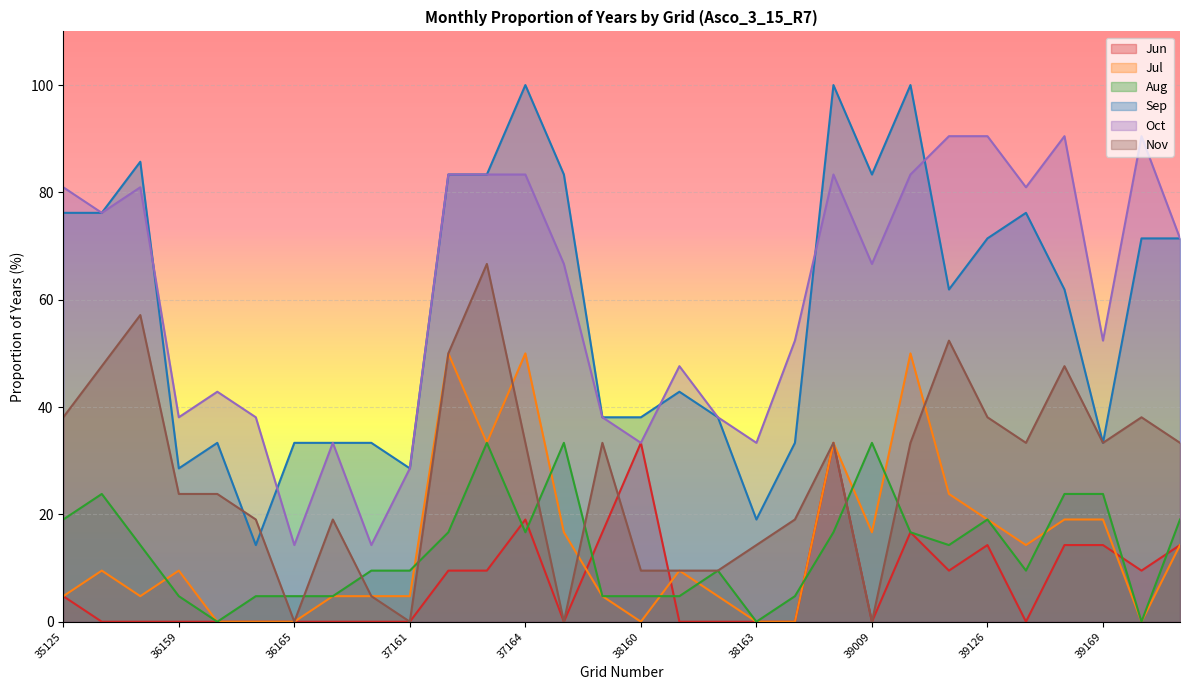

At which label does Jul reach its minimum?

36163